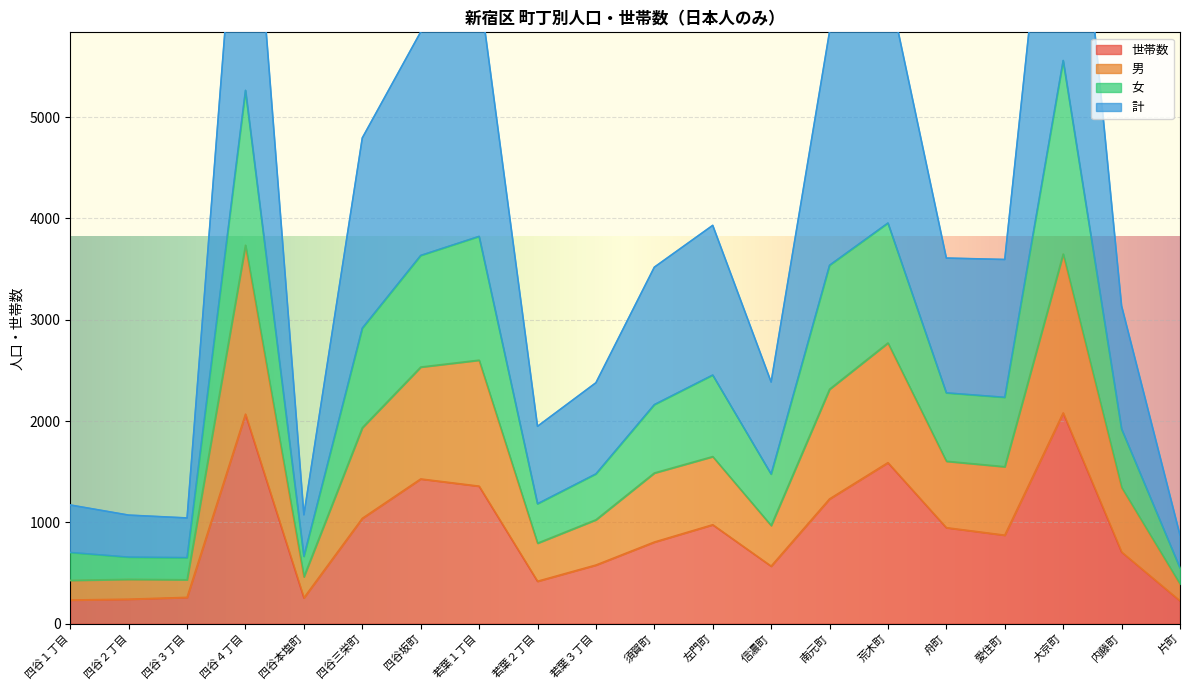

How many lines are shown in the chart?

4